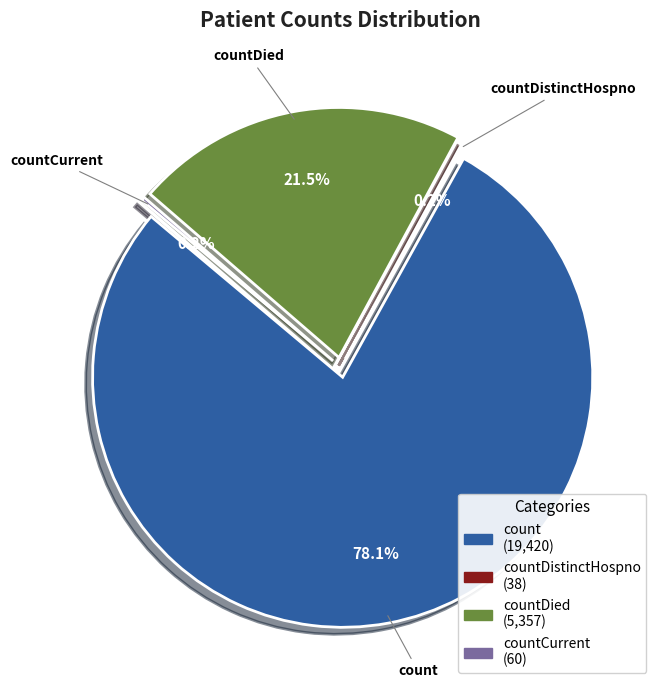

True or false: count accounts for 70% of the total.

False